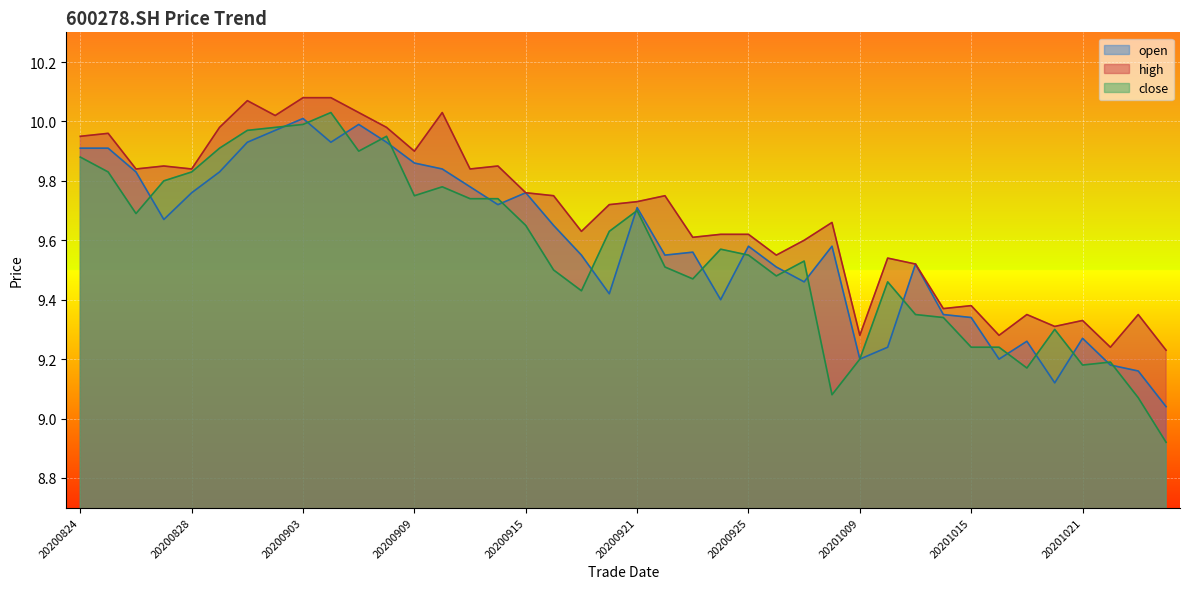

How many interior local peaks does the high series have?

12